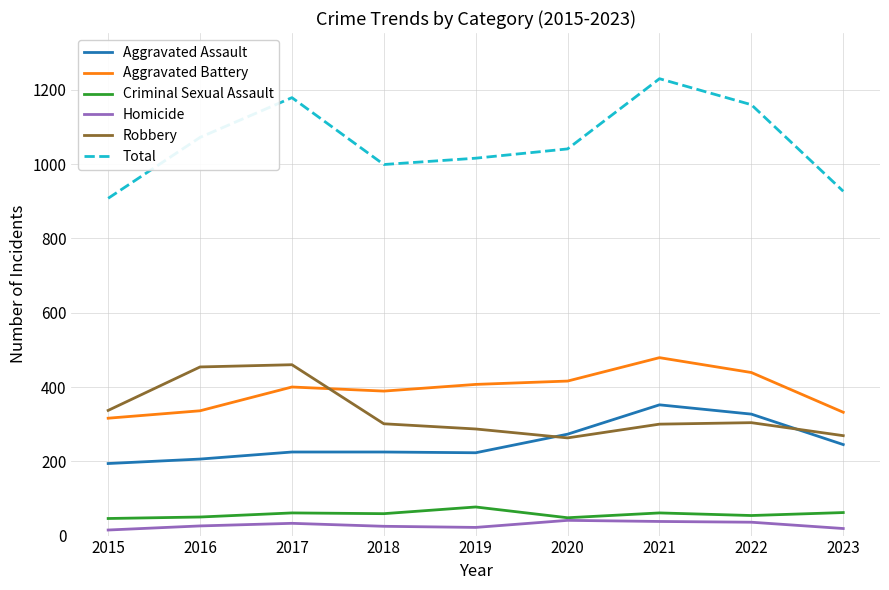

Count the number of categories in the chart.

9